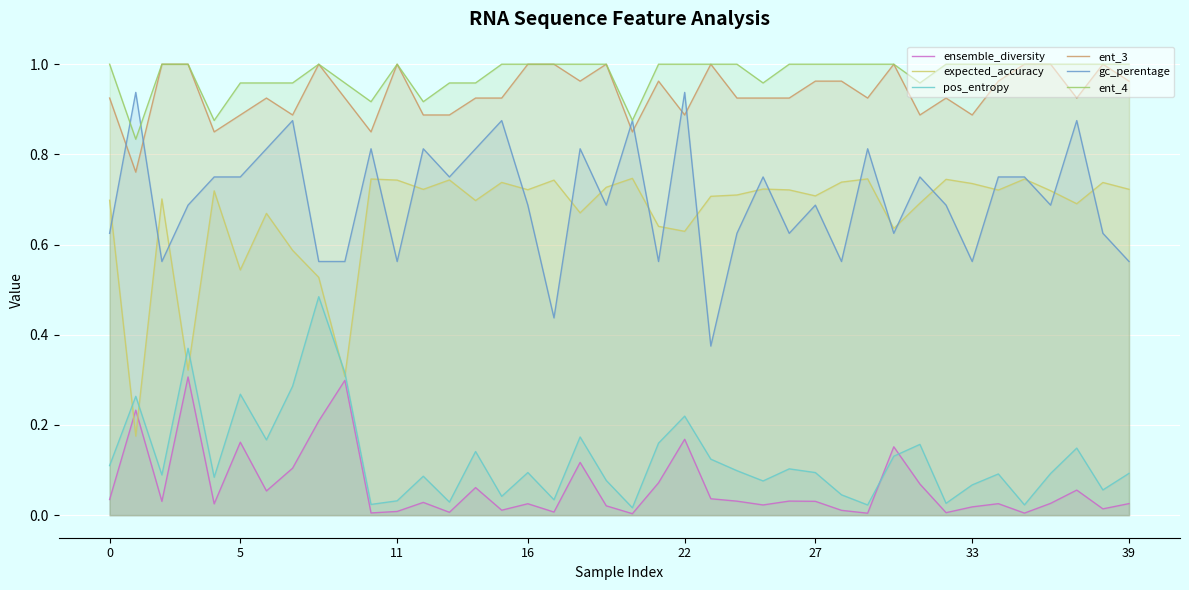

What is the label of the 1st point from the right?

39